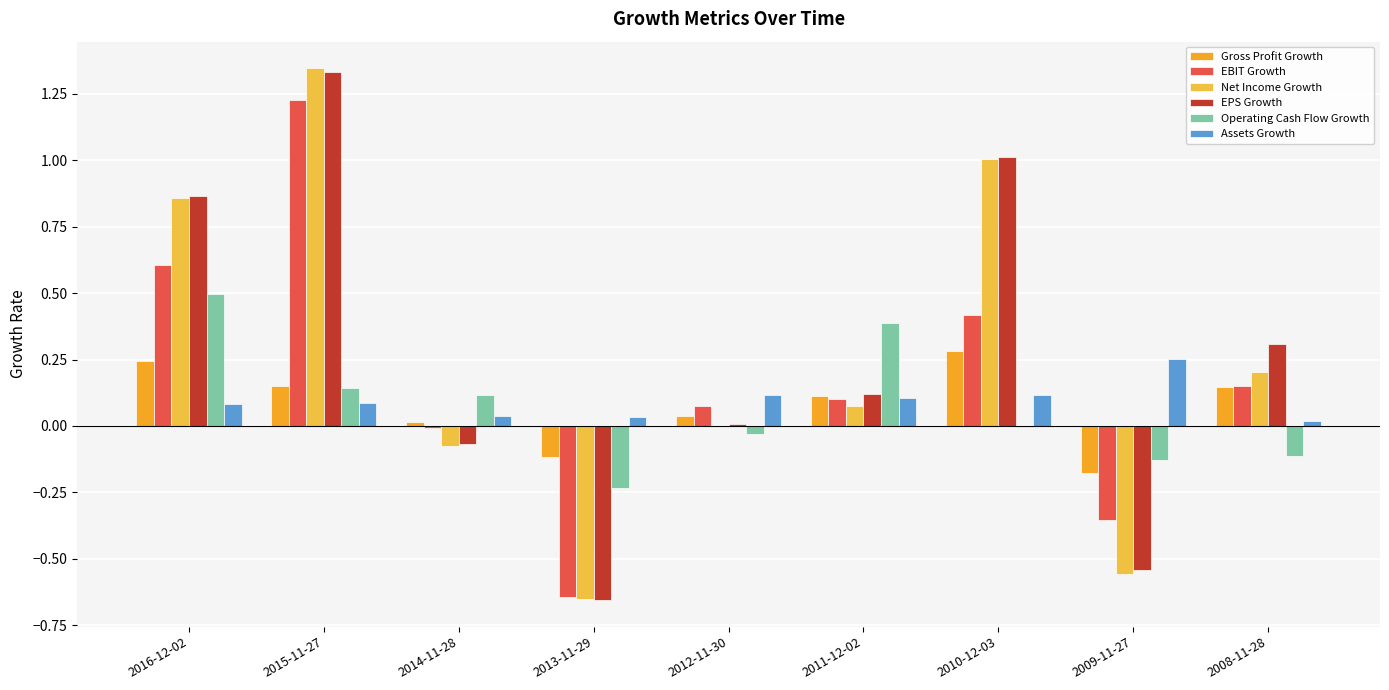

List the labels in order of Net Income Growth value, largest first.

2015-11-27, 2010-12-03, 2016-12-02, 2008-11-28, 2011-12-02, 2012-11-30, 2014-11-28, 2009-11-27, 2013-11-29